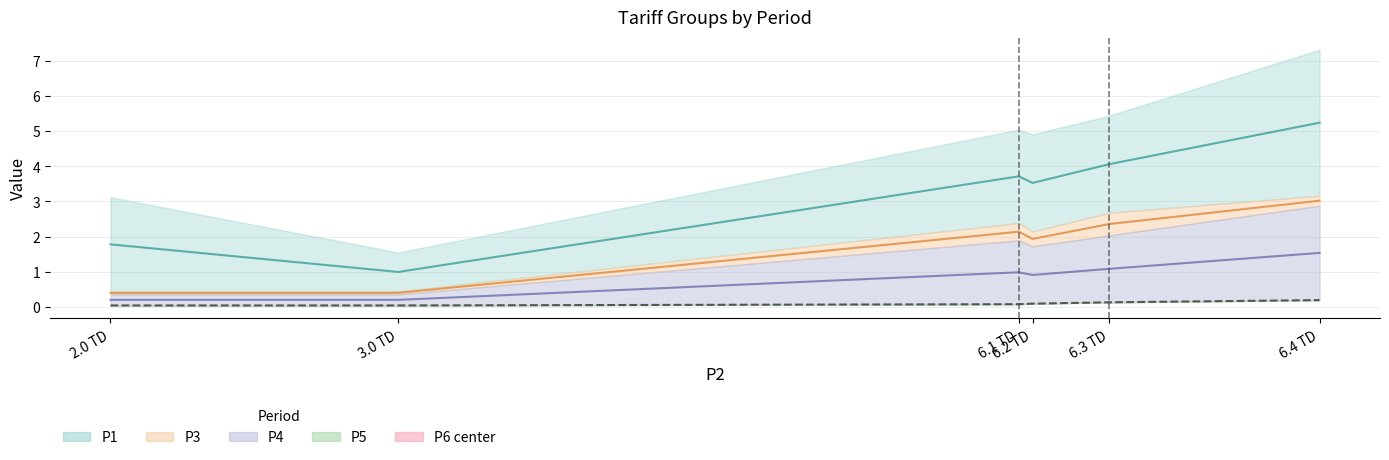

What position from the right is 6.4 TD?

1